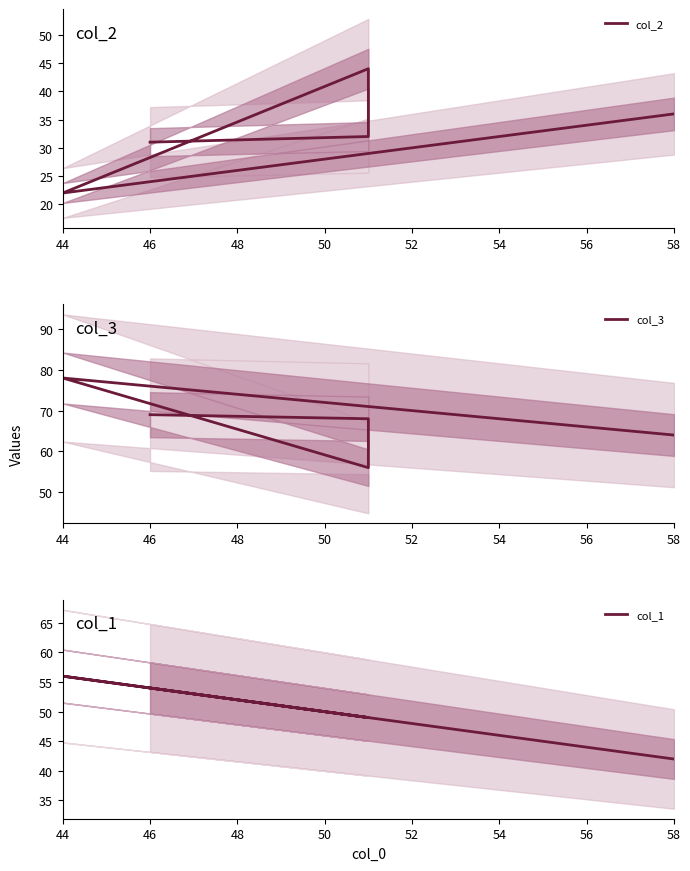

Which has a higher value, 52 or 44?

44